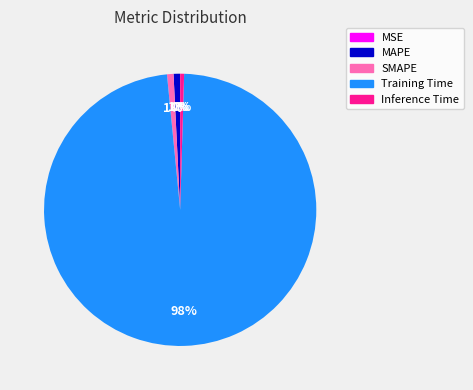

What is the largest slice in the pie chart?

Training Time